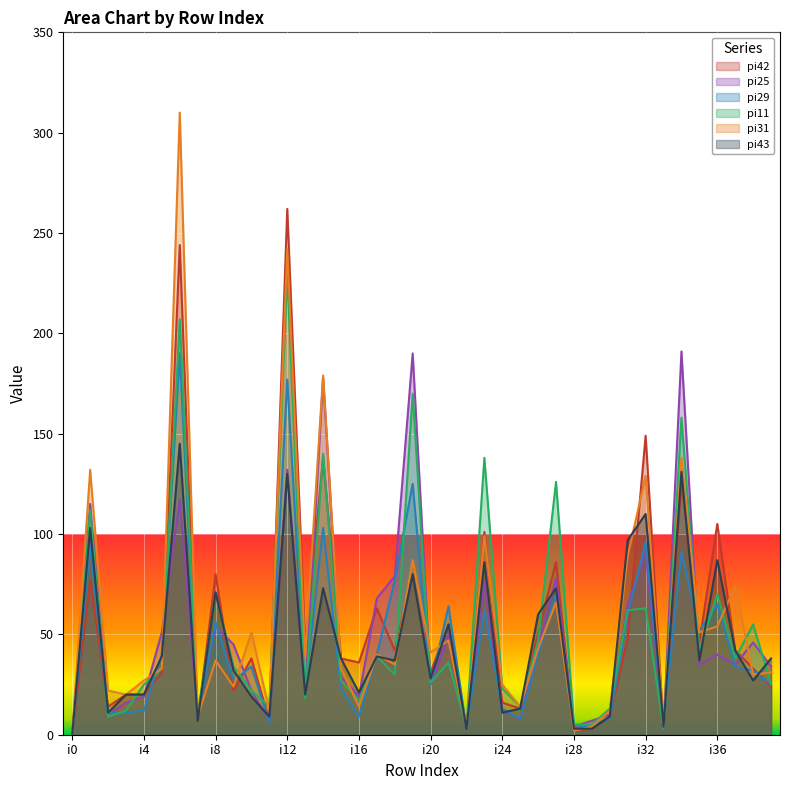

Reading right to left, what are all the values shown in this chart?

pi42: i39=24	i38=33	i37=42	i36=105	i35=46	i34=127	i33=3	i32=149	i31=48	i30=9	i29=3	i28=2	i27=86	i26=51	i25=13	i24=16	i23=101	i22=3	i21=55	i20=31	i19=80	i18=42	i17=63	i16=36	i15=38	i14=138	i13=44	i12=262	i11=7	i10=38	i9=22	i8=80	i7=7	i6=244	i5=31	i4=20	i3=20	i2=14	i1=77	i0=0
pi25: i39=34	i38=46	i37=35	i36=40	i35=35	i34=191	i33=3	i32=91	i31=65	i30=10	i29=7	i28=4	i27=78	i26=44	i25=8	i24=12	i23=76	i22=3	i21=50	i20=25	i19=190	i18=79	i17=68	i16=19	i15=29	i14=178	i13=21	i12=132	i11=7	i10=22	i9=45	i8=54	i7=10	i6=117	i5=51	i4=19	i3=16	i2=10	i1=115	i0=0
pi29: i39=25	i38=32	i37=34	i36=65	i35=52	i34=91	i33=5	i32=96	i31=60	i30=8	i29=5	i28=3	i27=70	i26=40	i25=8	i24=13	i23=62	i22=3	i21=64	i20=25	i19=125	i18=77	i17=40	i16=9	i15=23	i14=103	i13=22	i12=177	i11=6	i10=34	i9=27	i8=56	i7=9	i6=190	i5=40	i4=12	i3=11	i2=11	i1=94	i0=0
pi11: i39=25	i38=55	i37=38	i36=70	i35=42	i34=158	i33=3	i32=63	i31=62	i30=13	i29=5	i28=5	i27=126	i26=47	i25=14	i24=23	i23=138	i22=4	i21=36	i20=26	i19=170	i18=30	i17=39	i16=17	i15=27	i14=140	i13=18	i12=230	i11=14	i10=22	i9=34	i8=70	i7=9	i6=207	i5=33	i4=25	i3=12	i2=9	i1=112	i0=0
pi31: i39=31	i38=30	i37=74	i36=54	i35=51	i34=138	i33=5	i32=129	i31=89	i30=12	i29=4	i28=2	i27=66	i26=43	i25=14	i24=25	i23=99	i22=4	i21=47	i20=41	i19=87	i18=35	i17=40	i16=14	i15=33	i14=179	i13=39	i12=242	i11=12	i10=51	i9=24	i8=37	i7=9	i6=310	i5=33	i4=27	i3=20	i2=22	i1=132	i0=0
pi43: i39=38	i38=27	i37=42	i36=87	i35=37	i34=131	i33=4	i32=110	i31=97	i30=9	i29=3	i28=3	i27=73	i26=60	i25=13	i24=11	i23=86	i22=3	i21=55	i20=28	i19=80	i18=37	i17=39	i16=21	i15=38	i14=73	i13=20	i12=130	i11=9	i10=19	i9=32	i8=71	i7=7	i6=145	i5=39	i4=20	i3=20	i2=11	i1=103	i0=0